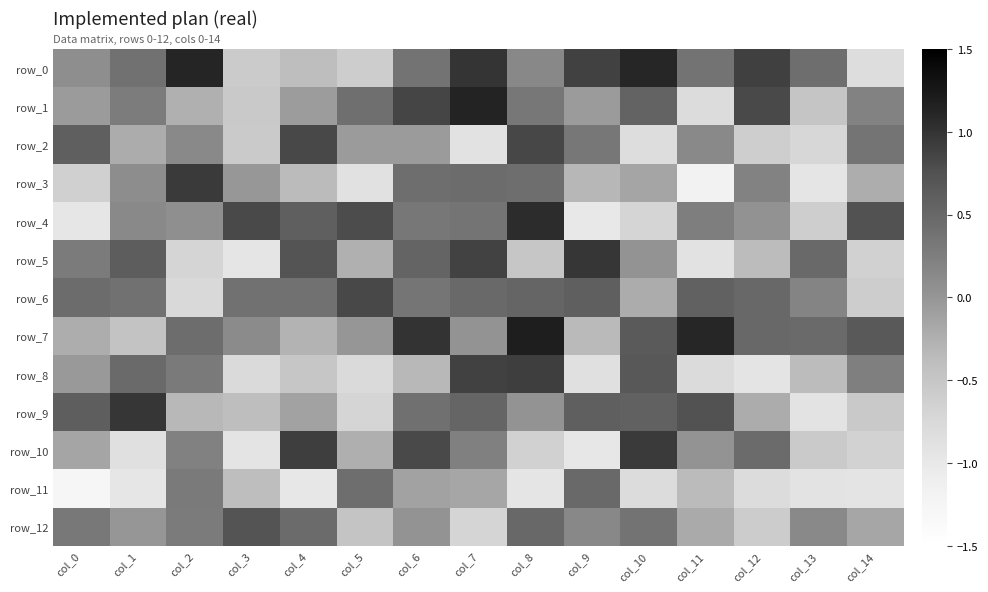

At which category is the sum across all series the highest?

col_6